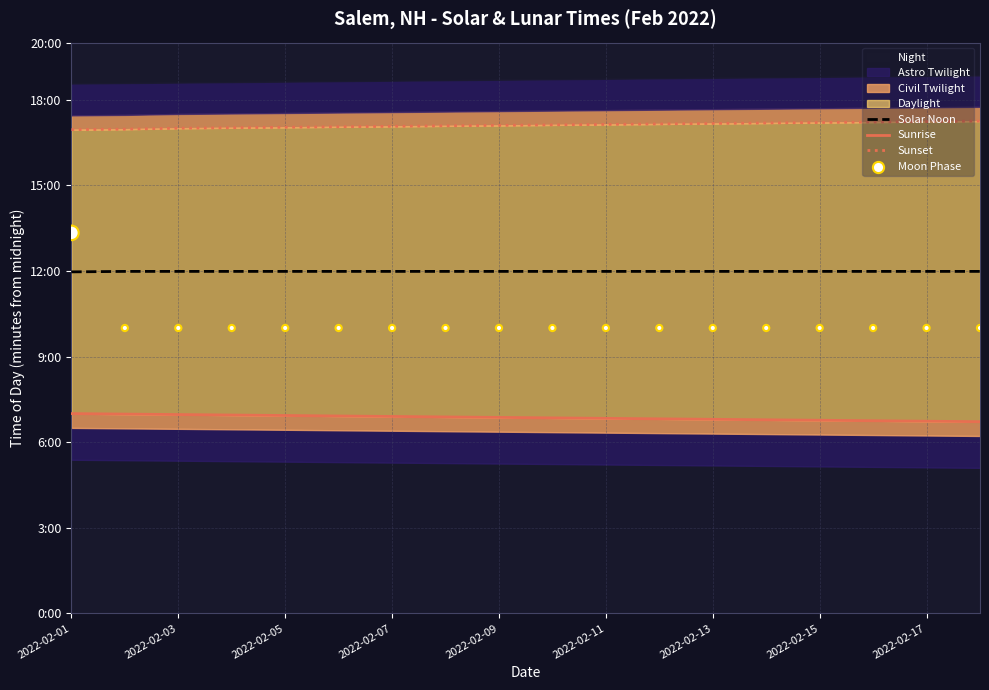

At which category is the sum across all series the highest?

2022-02-01